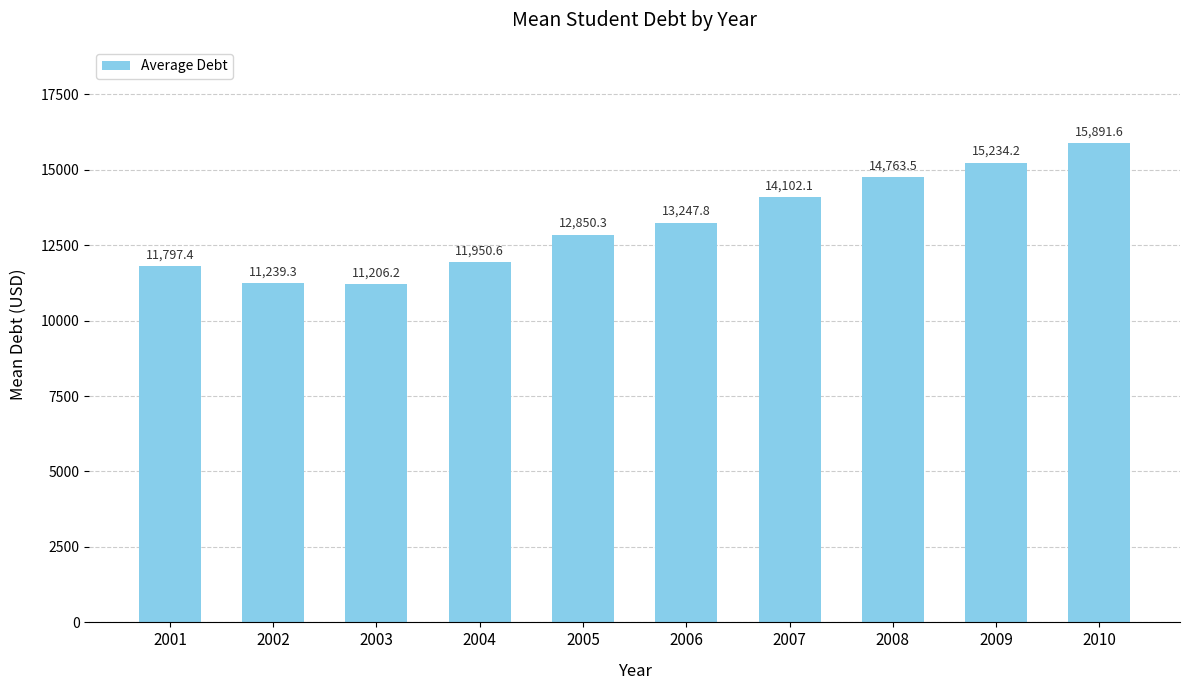

The value at 2001 is 11797.4. True or false?

True